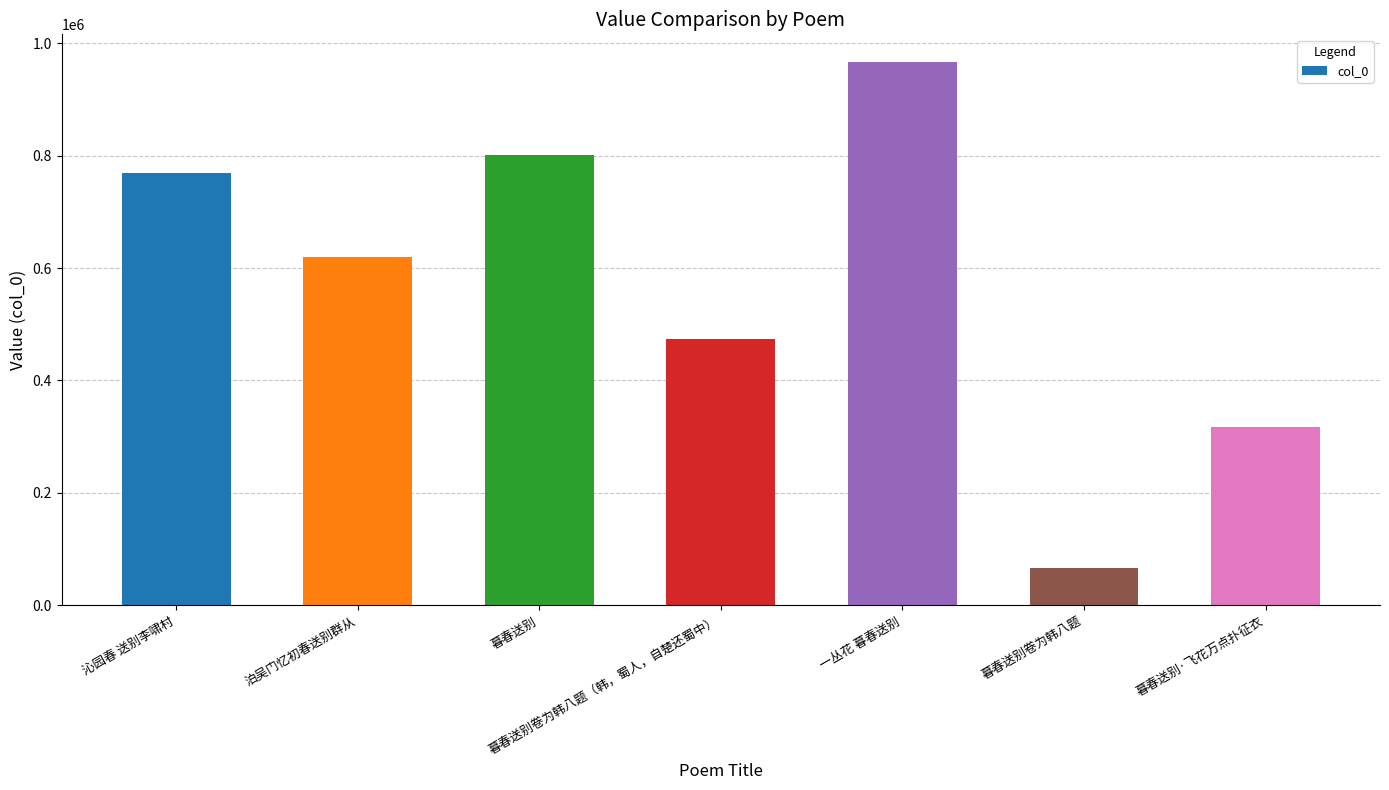

Reading left to right, transcribe all the data shown in this chart.

768819	619444	801986	473058	967702	65445	316904